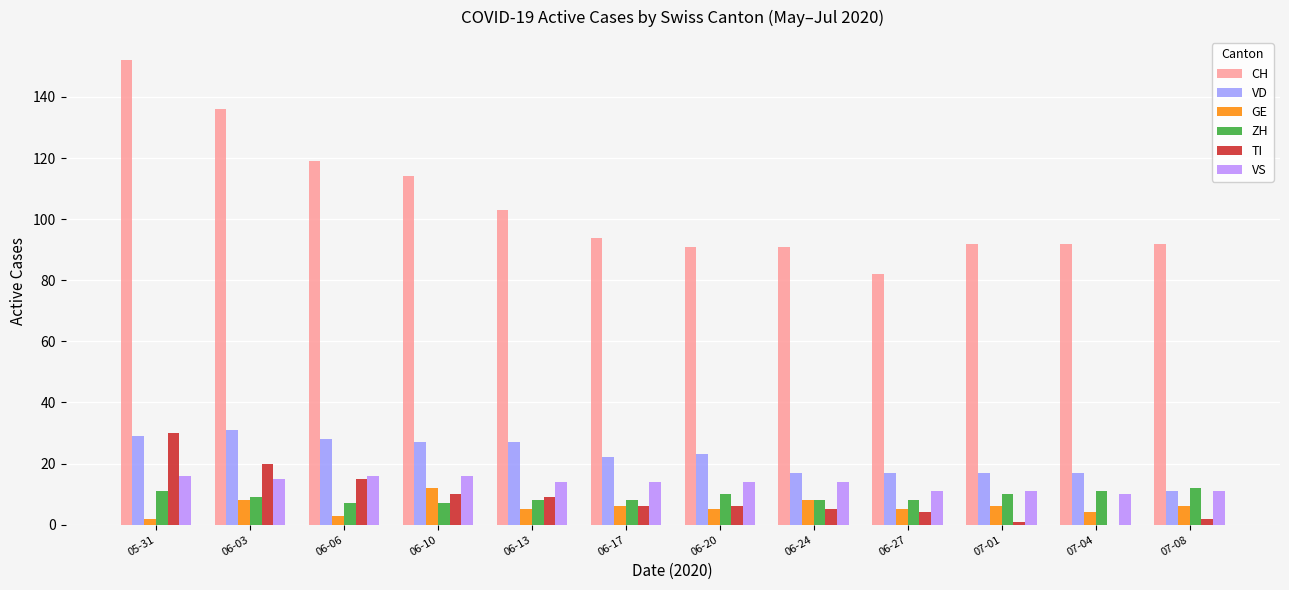

How many groups of bars are there?

12